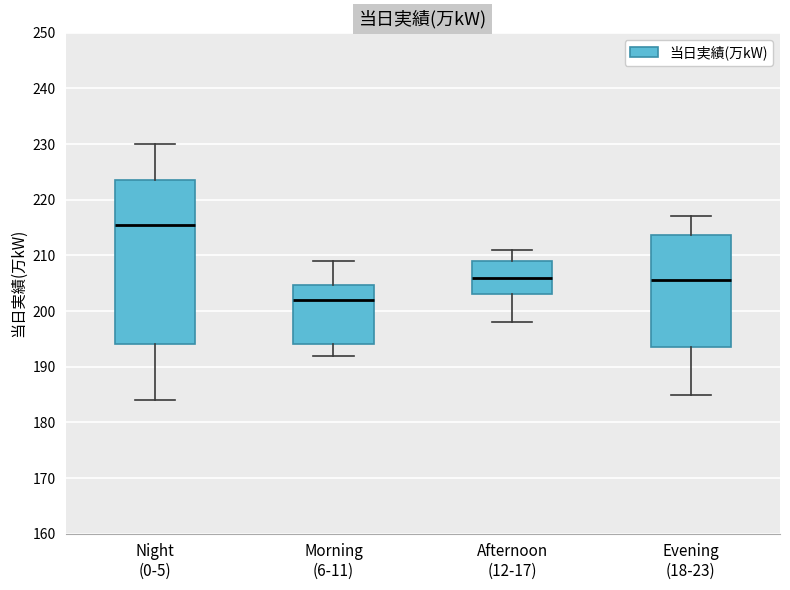

Comparing the boxes themselves (not the whiskers), which one is the tallest?

Night (0-5)